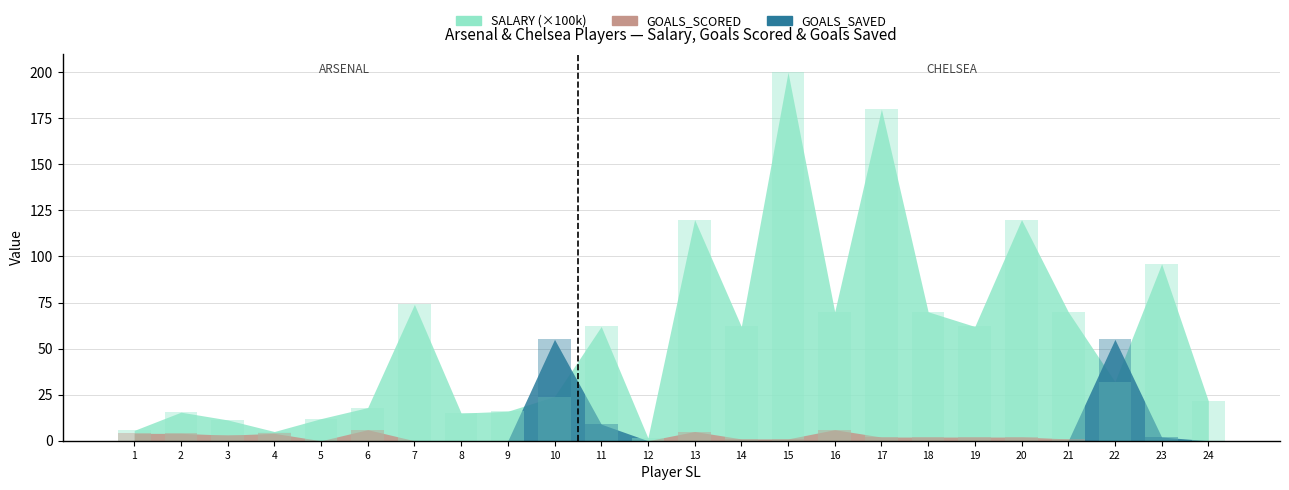

Which series has the largest range (max minus min)?

SALARY (×100k)